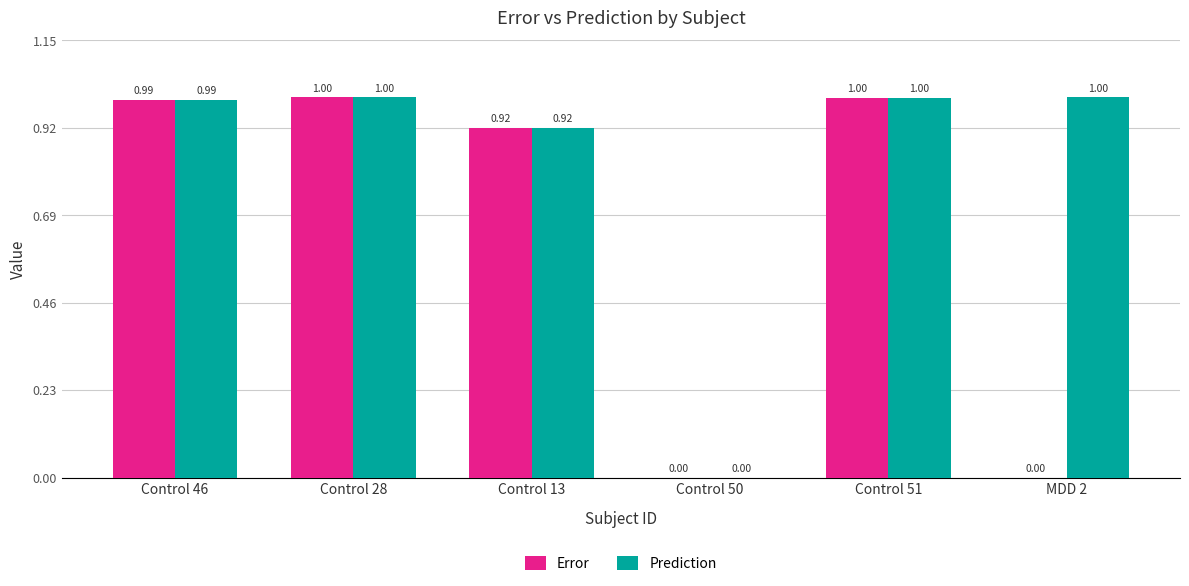

Which series has the largest total across all categories?

Prediction